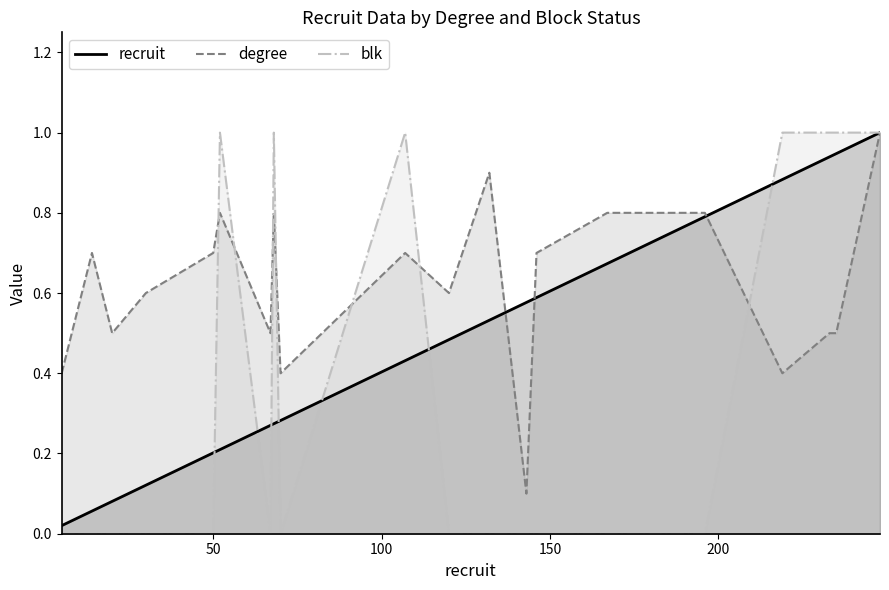

What are all the series names shown in the legend?

recruit, degree, blk